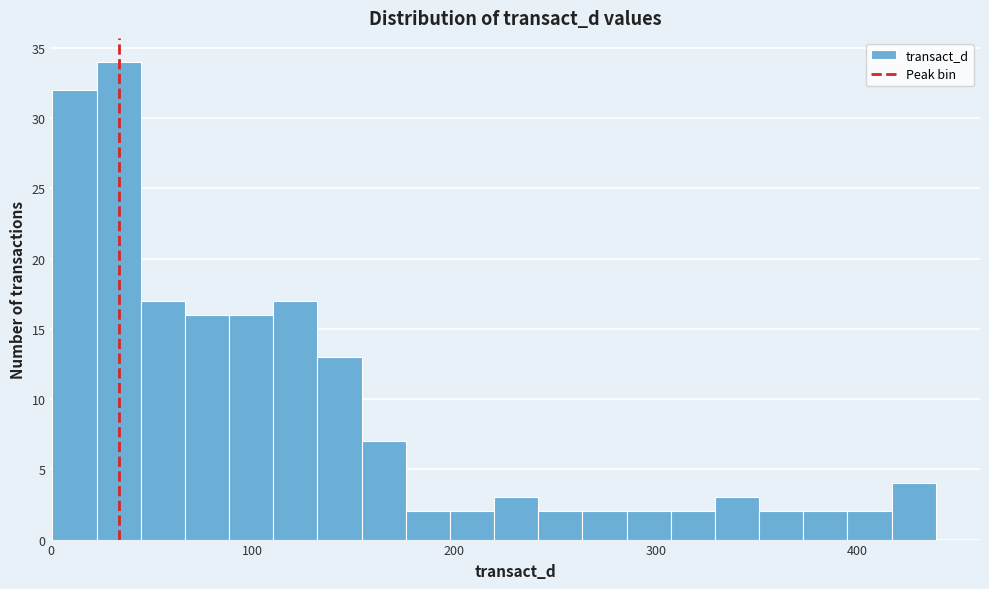

Read against the x-axis, roughly where is the centre of the tallest bar?

30